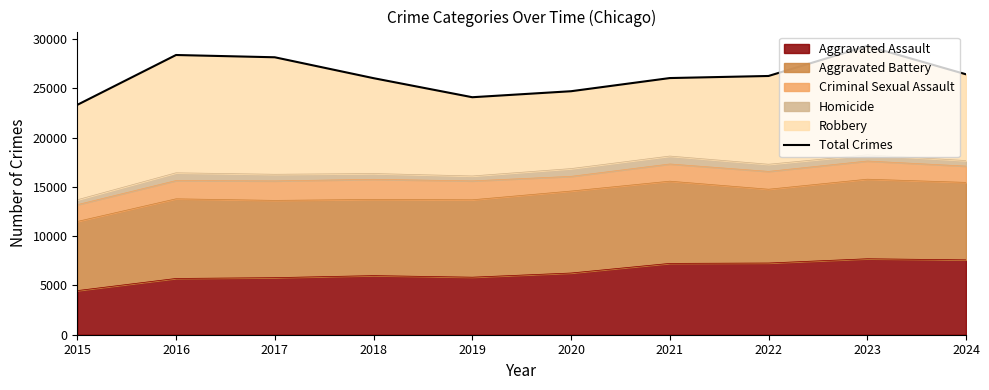

At which category does the data reach its first local peak?

2016